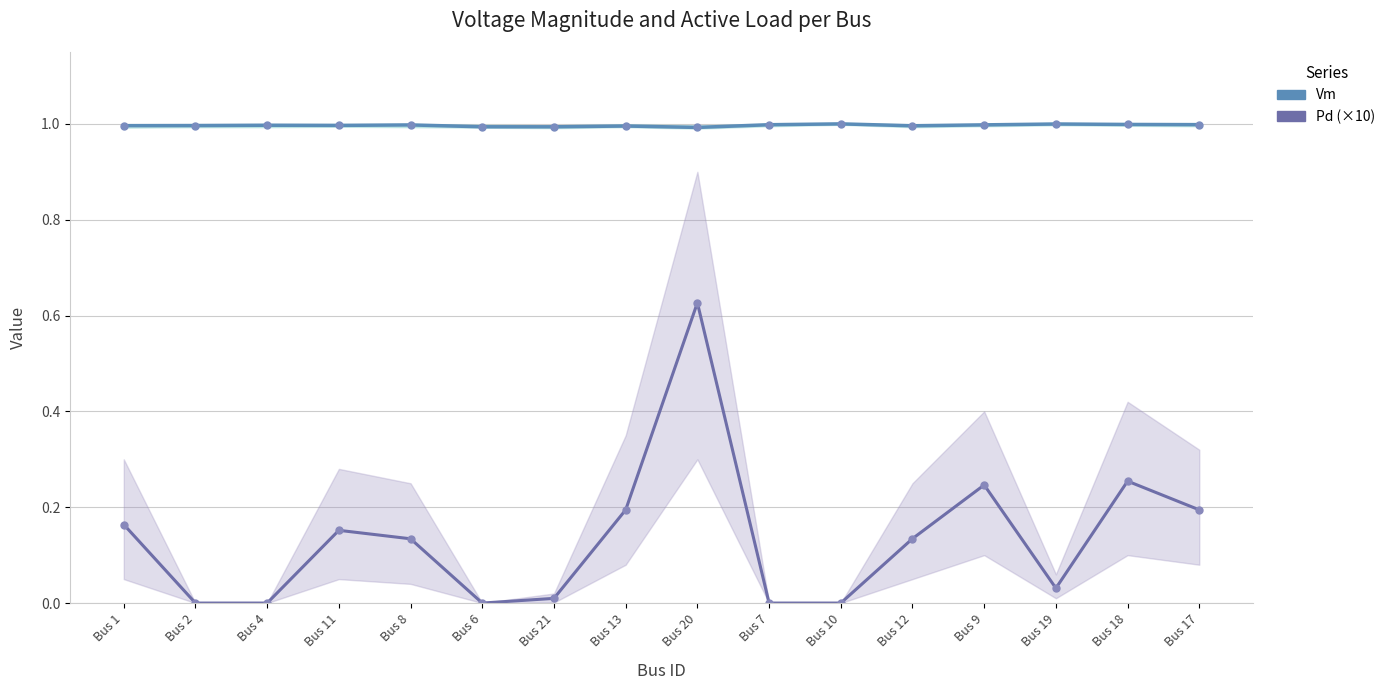

Rank the categories by Pd (×10) value from lowest to highest.

Bus 2, Bus 4, Bus 6, Bus 7, Bus 10, Bus 21, Bus 19, Bus 8, Bus 12, Bus 11, Bus 1, Bus 17, Bus 13, Bus 9, Bus 18, Bus 20